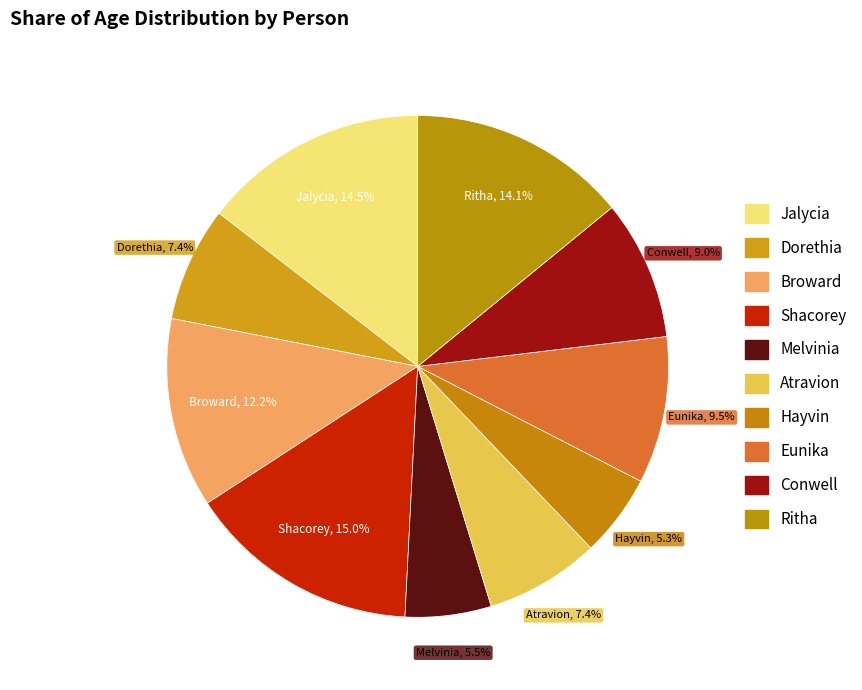

What is the ratio of the value at Shacorey to the value at Conwell?

1.7